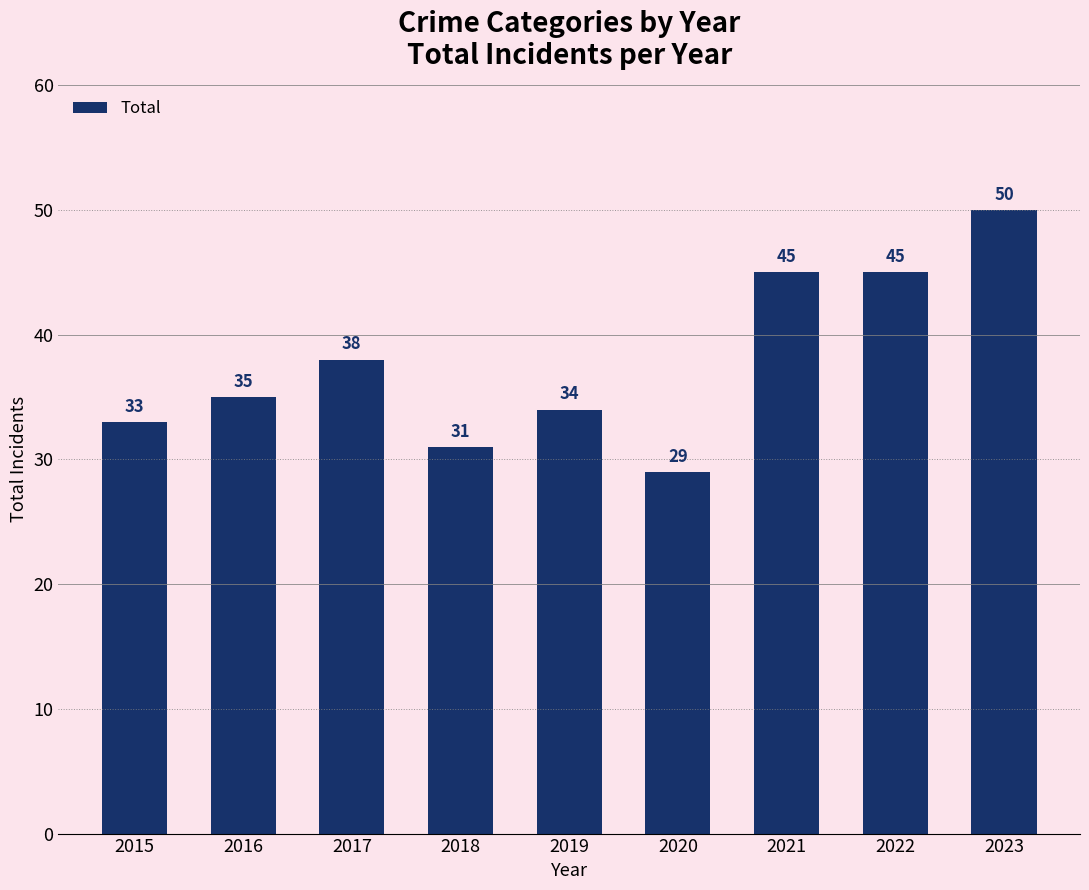

The value at 2023 is 50. True or false?

True